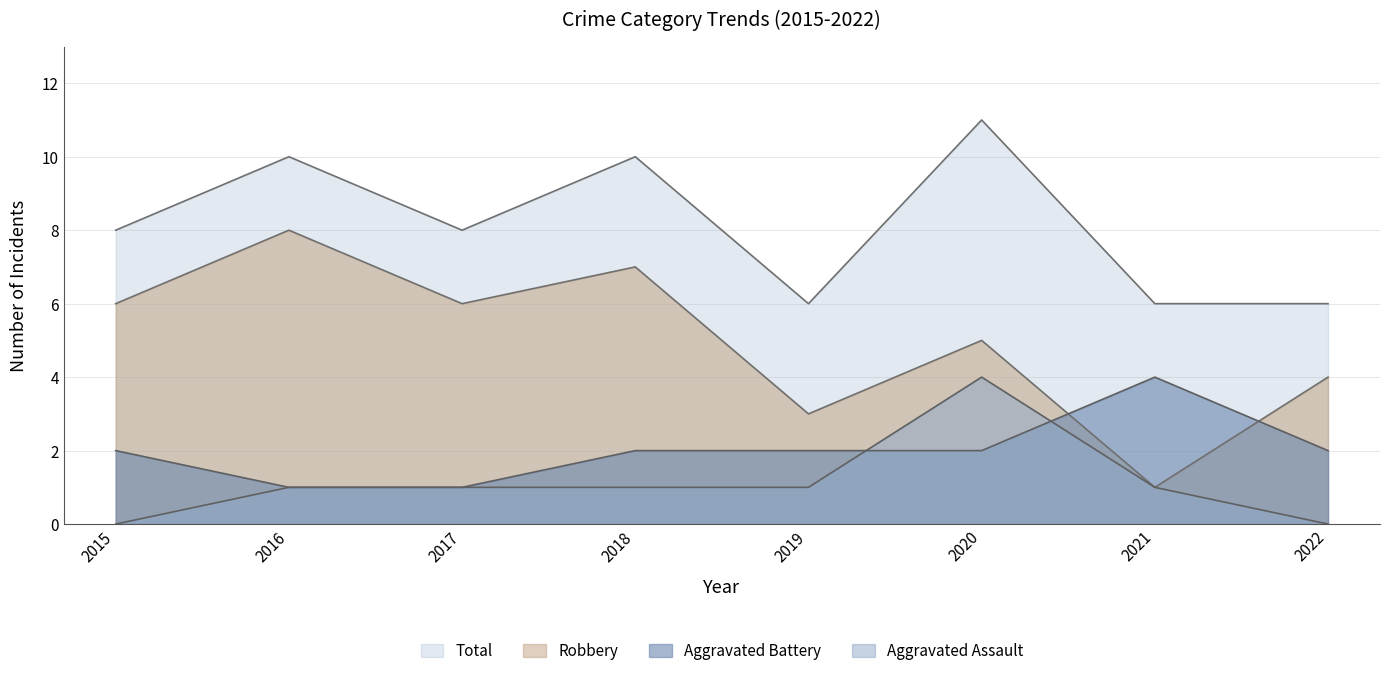

What are all the series names shown in the legend?

Aggravated Assault, Aggravated Battery, Robbery, Total